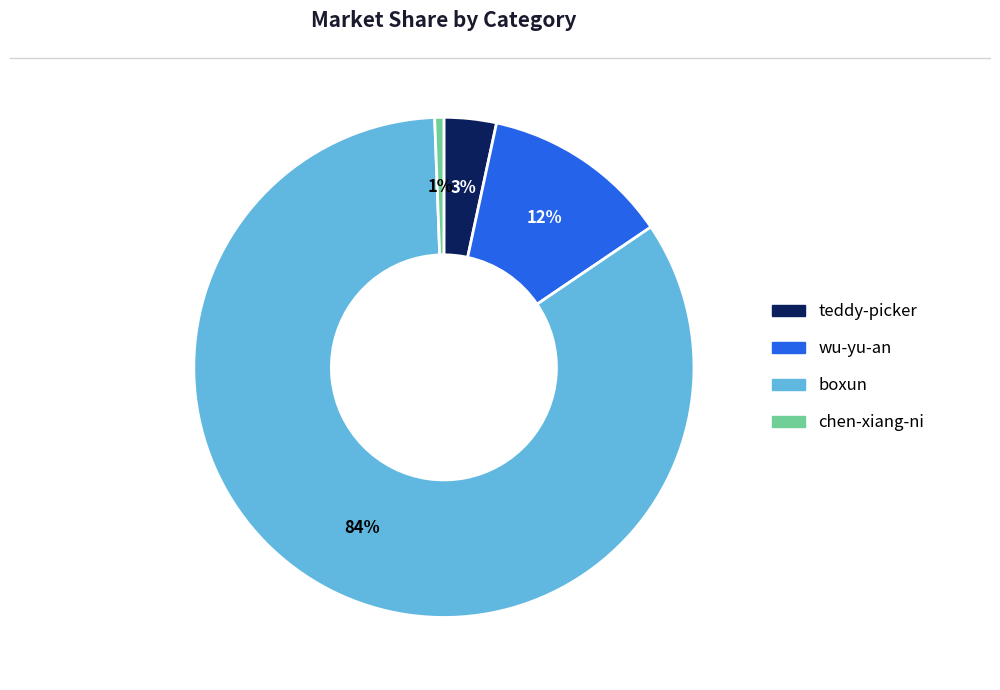

True or false: chen-xiang-ni accounts for 11% of the total.

False